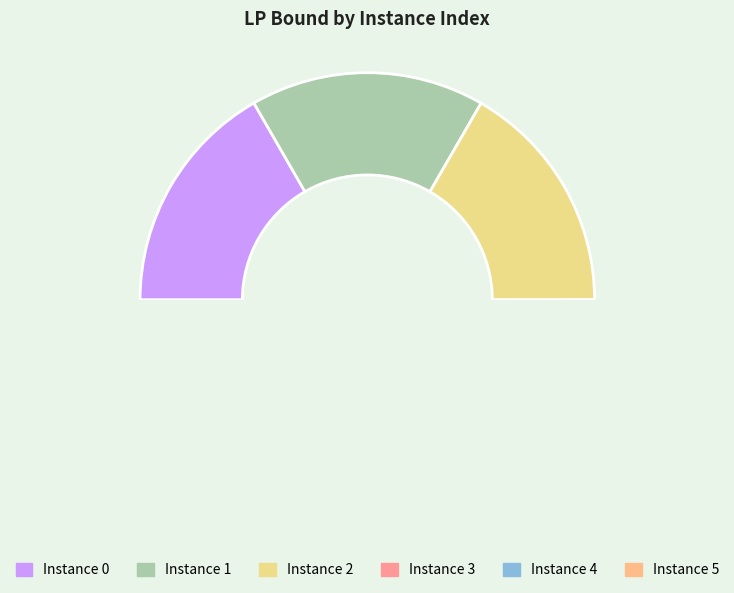

Rank the categories by value from lowest to highest.

2, 1, 4, 3, 5, 0